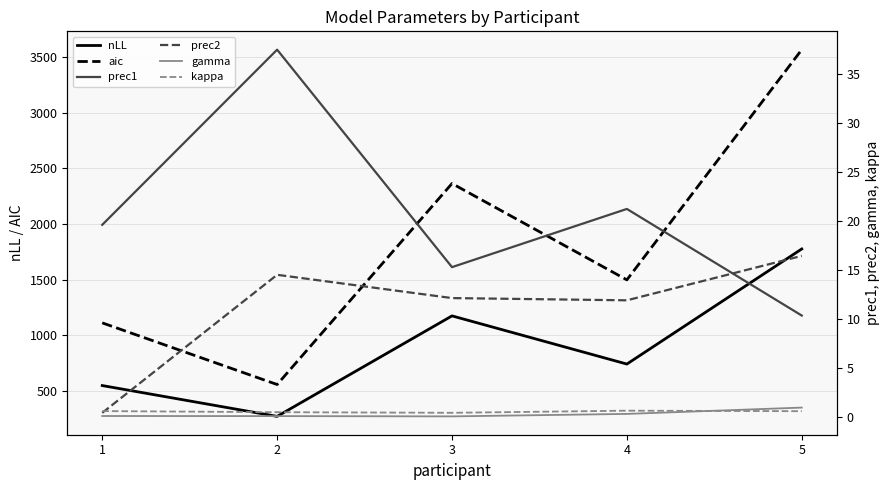

At which label does gamma reach its minimum?

3